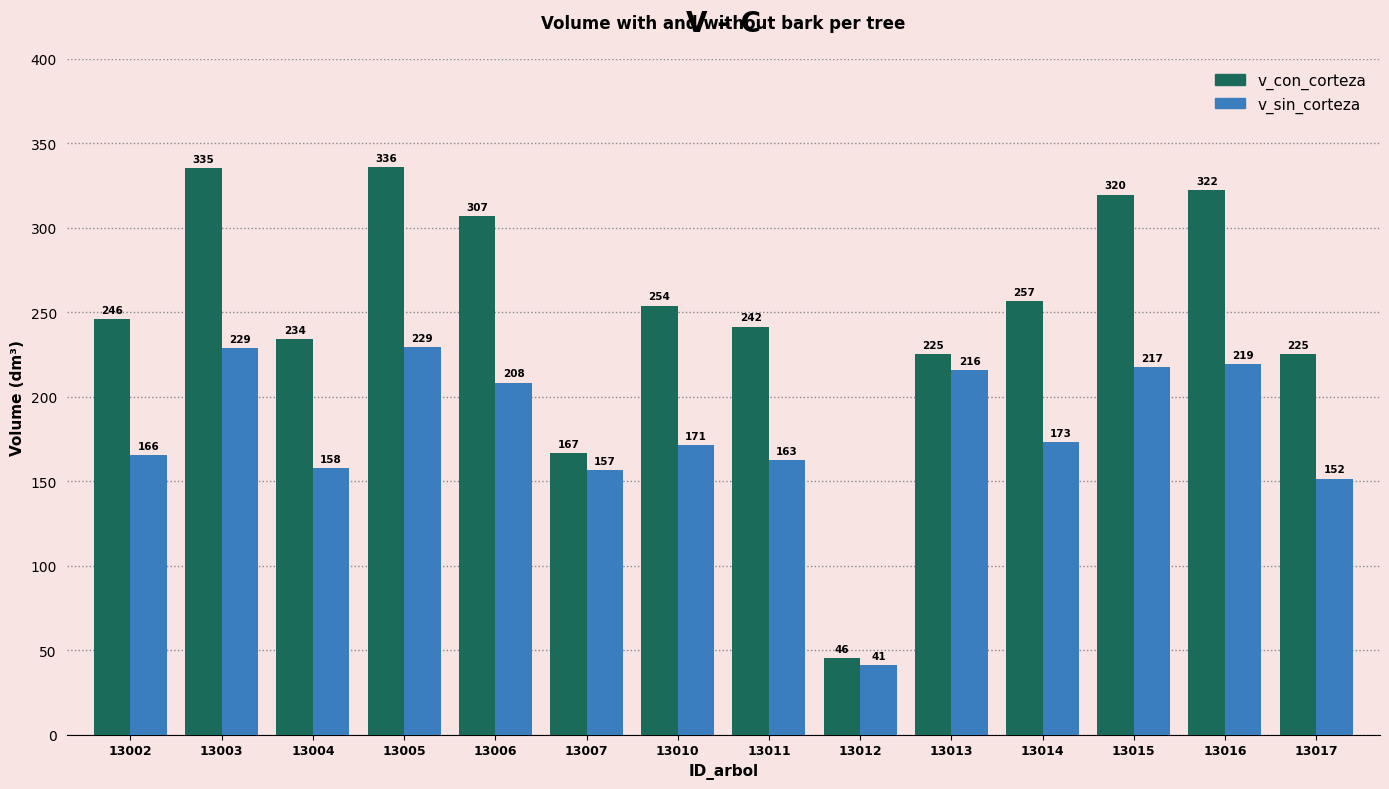

Which series has the widest spread of values?

v_con_corteza